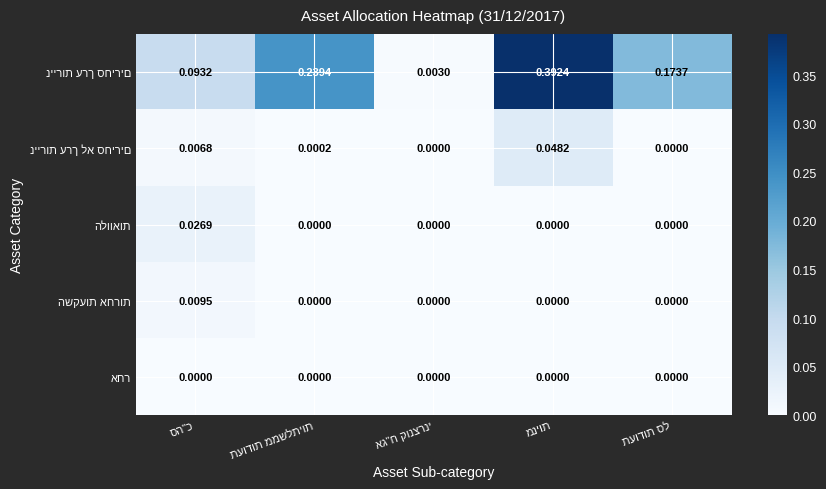

What is the spread (max minus min) of values at תעודות ממשלתיות?

0.2